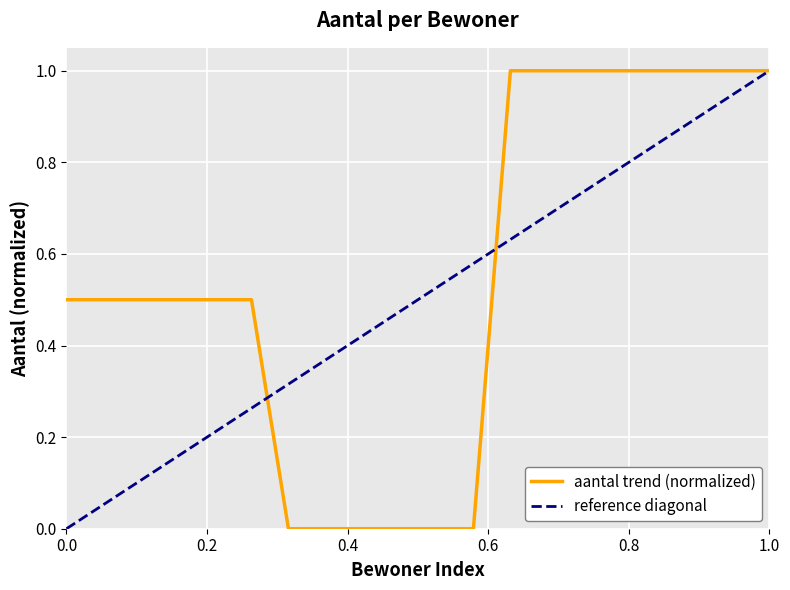

Reading right to left, what are all the values shown in this chart?

1.0	1.0	1.0	1.0	1.0	1.0	1.0	1.0	0.0	0.0	0.0	0.0	0.0	0.0	0.5	0.5	0.5	0.5	0.5	0.5